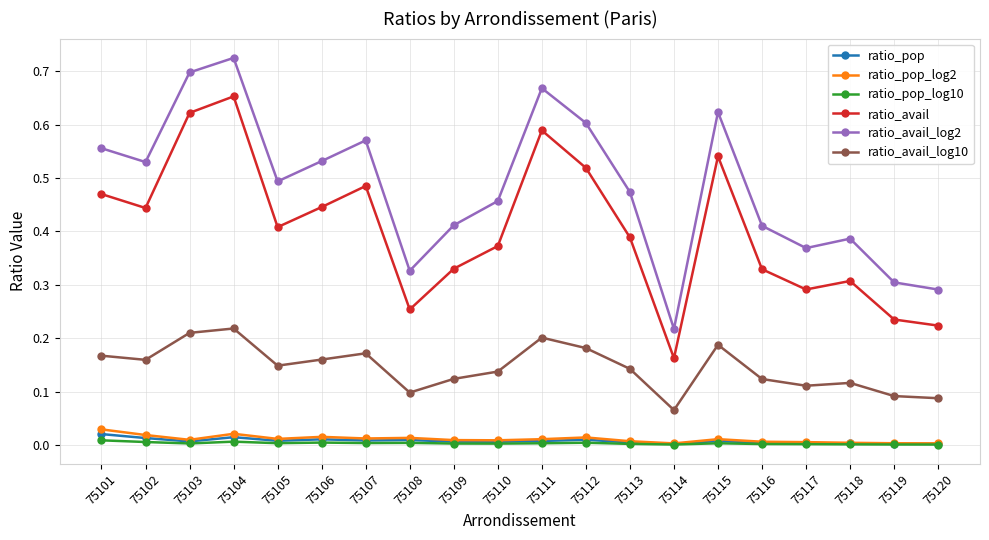

How many data points does each series have?

20